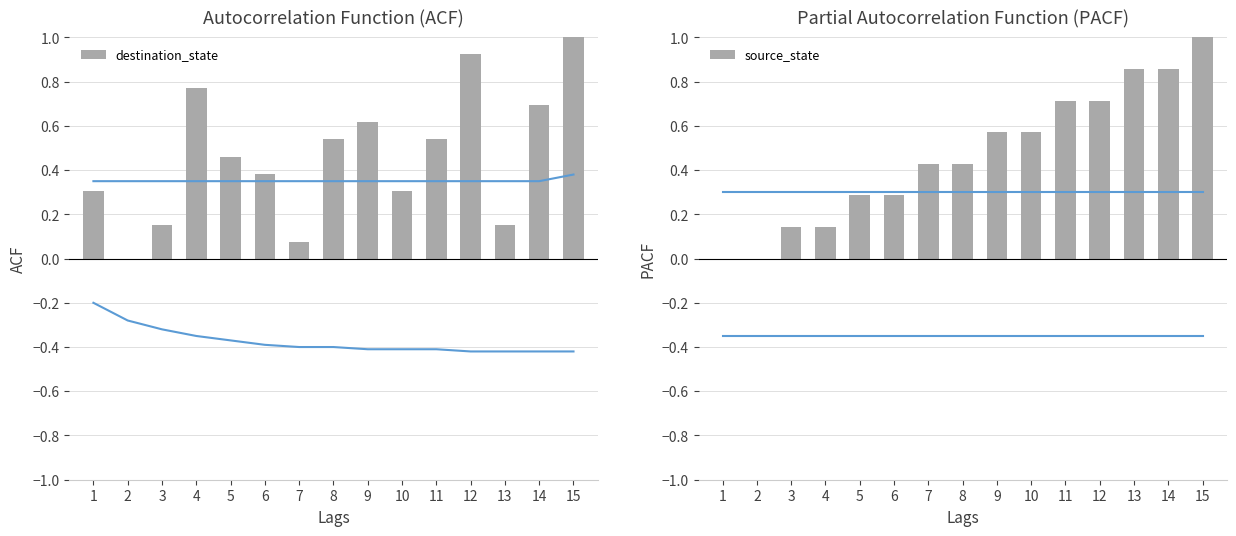

What is the approximate value of destination_state at 1?

0.3